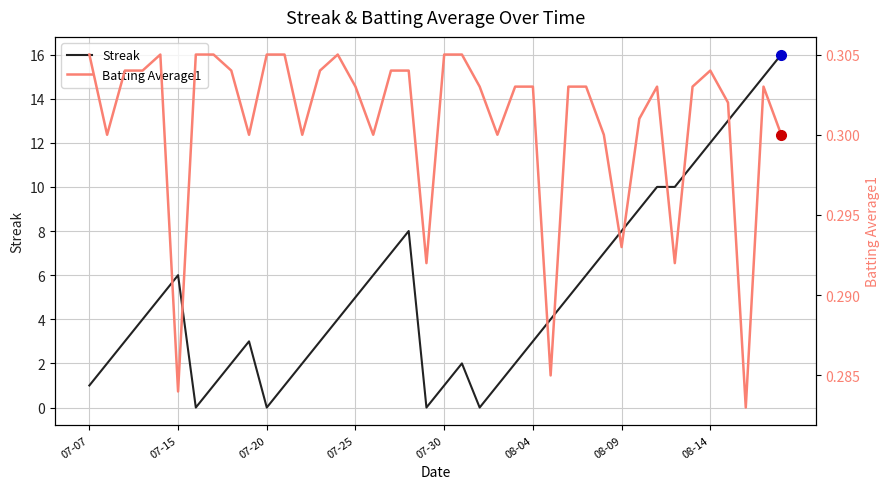

How many interior local valleys does the Streak series have?

4